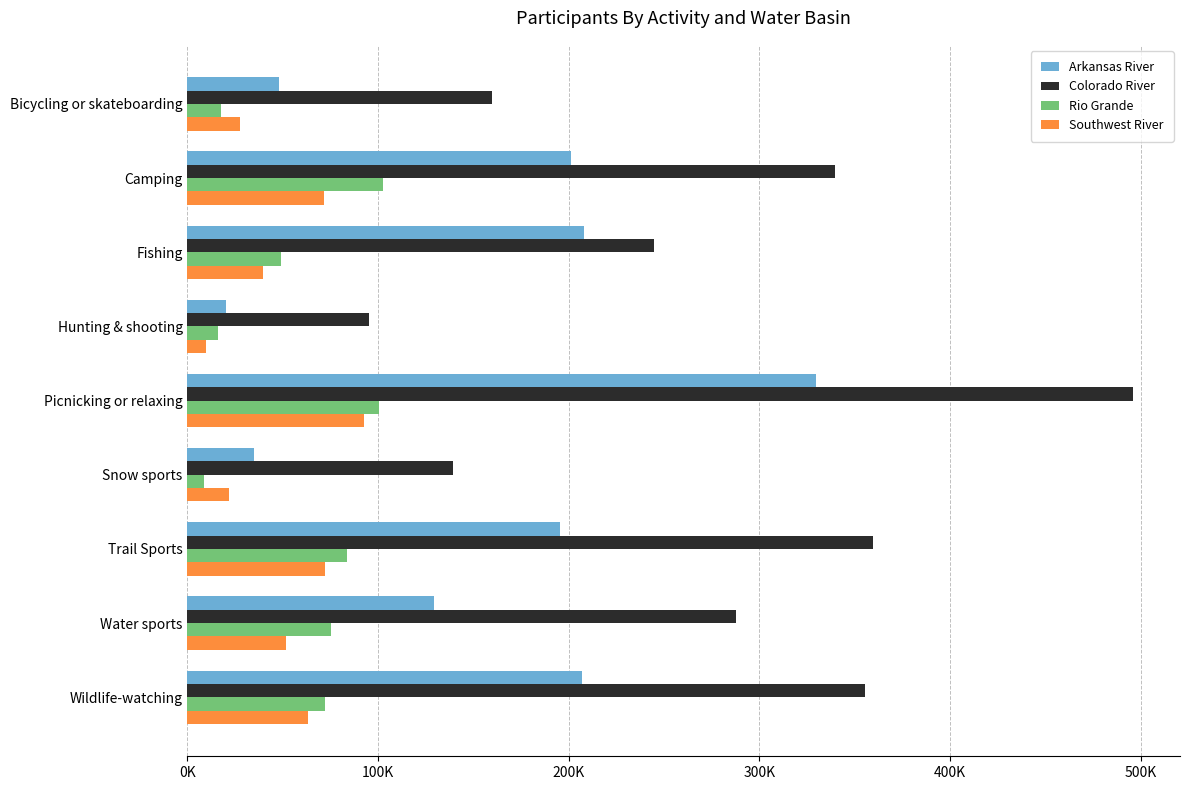

Reading left to right, transcribe all the data shown in this chart.

Arkansas River: 48209.1	201439.7	207835.8	20248.6	329645.2	35048.8	195646.4	129566.7	207109.5
Colorado River: 159728.8	339853.9	244520.1	95015.0	495908.1	139329.7	359839.0	287897.5	355341.1
Rio Grande: 17766.2	102437.7	49177.2	16168.7	100691.2	8510.7	83762.1	75390.9	72009.5
Southwest River: 27519.0	71518.5	39503.5	9509.3	92552.2	21868.3	72088.3	51467.0	63020.2